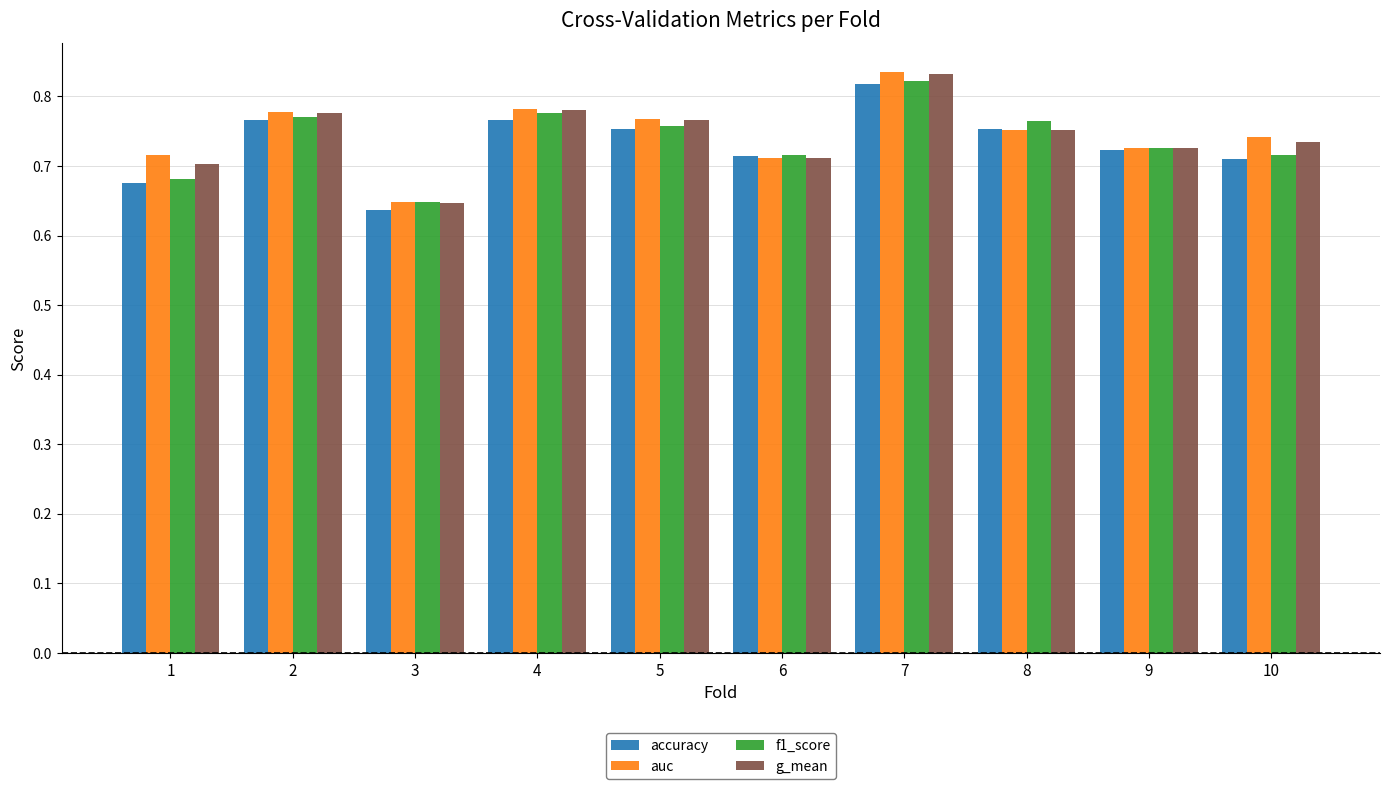

Is the value of f1_score at 2 greater than the value of accuracy at 7?

No